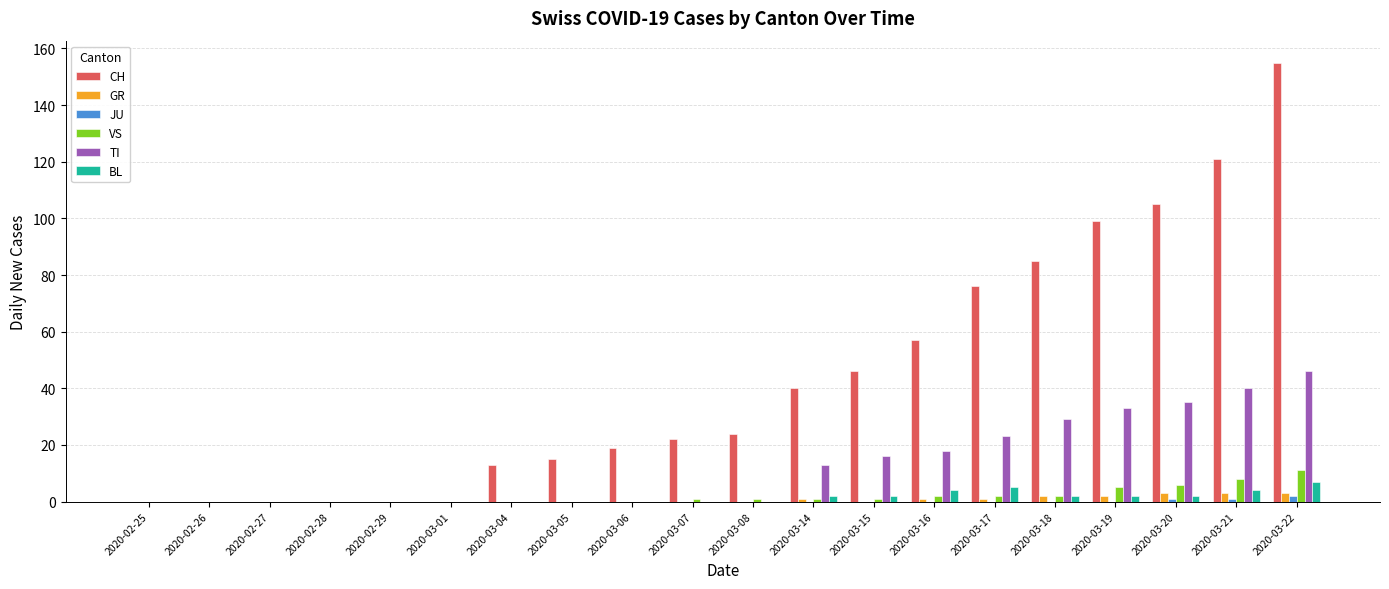

Reading left to right, list all the values displayed in this chart.

CH: 2020-02-25=0	2020-02-26=0	2020-02-27=0	2020-02-28=0	2020-02-29=0	2020-03-01=0	2020-03-04=13	2020-03-05=15	2020-03-06=19	2020-03-07=22	2020-03-08=24	2020-03-14=40	2020-03-15=46	2020-03-16=57	2020-03-17=76	2020-03-18=85	2020-03-19=99	2020-03-20=105	2020-03-21=121	2020-03-22=155
GR: 2020-02-25=0	2020-02-26=0	2020-02-27=0	2020-02-28=0	2020-02-29=0	2020-03-01=0	2020-03-04=0	2020-03-05=0	2020-03-06=0	2020-03-07=0	2020-03-08=0	2020-03-14=1	2020-03-15=0	2020-03-16=1	2020-03-17=1	2020-03-18=2	2020-03-19=2	2020-03-20=3	2020-03-21=3	2020-03-22=3
JU: 2020-02-25=0	2020-02-26=0	2020-02-27=0	2020-02-28=0	2020-02-29=0	2020-03-01=0	2020-03-04=0	2020-03-05=0	2020-03-06=0	2020-03-07=0	2020-03-08=0	2020-03-14=0	2020-03-15=0	2020-03-16=0	2020-03-17=0	2020-03-18=0	2020-03-19=0	2020-03-20=1	2020-03-21=1	2020-03-22=2
VS: 2020-02-25=0	2020-02-26=0	2020-02-27=0	2020-02-28=0	2020-02-29=0	2020-03-01=0	2020-03-04=0	2020-03-05=0	2020-03-06=0	2020-03-07=1	2020-03-08=1	2020-03-14=1	2020-03-15=1	2020-03-16=2	2020-03-17=2	2020-03-18=2	2020-03-19=5	2020-03-20=6	2020-03-21=8	2020-03-22=11
TI: 2020-02-25=0	2020-02-26=0	2020-02-27=0	2020-02-28=0	2020-02-29=0	2020-03-01=0	2020-03-04=0	2020-03-05=0	2020-03-06=0	2020-03-07=0	2020-03-08=0	2020-03-14=13	2020-03-15=16	2020-03-16=18	2020-03-17=23	2020-03-18=29	2020-03-19=33	2020-03-20=35	2020-03-21=40	2020-03-22=46
BL: 2020-02-25=0	2020-02-26=0	2020-02-27=0	2020-02-28=0	2020-02-29=0	2020-03-01=0	2020-03-04=0	2020-03-05=0	2020-03-06=0	2020-03-07=0	2020-03-08=0	2020-03-14=2	2020-03-15=2	2020-03-16=4	2020-03-17=5	2020-03-18=2	2020-03-19=2	2020-03-20=2	2020-03-21=4	2020-03-22=7